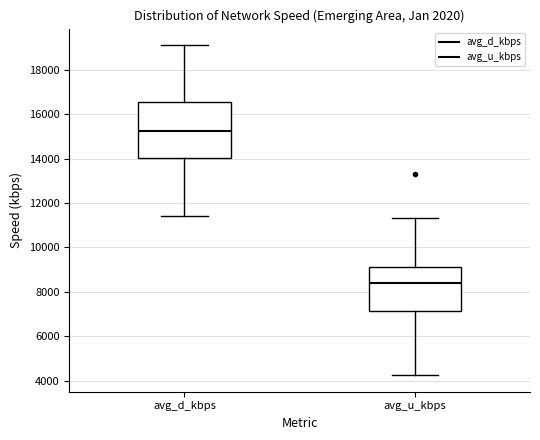

Which box has the lowest median line?

avg_u_kbps